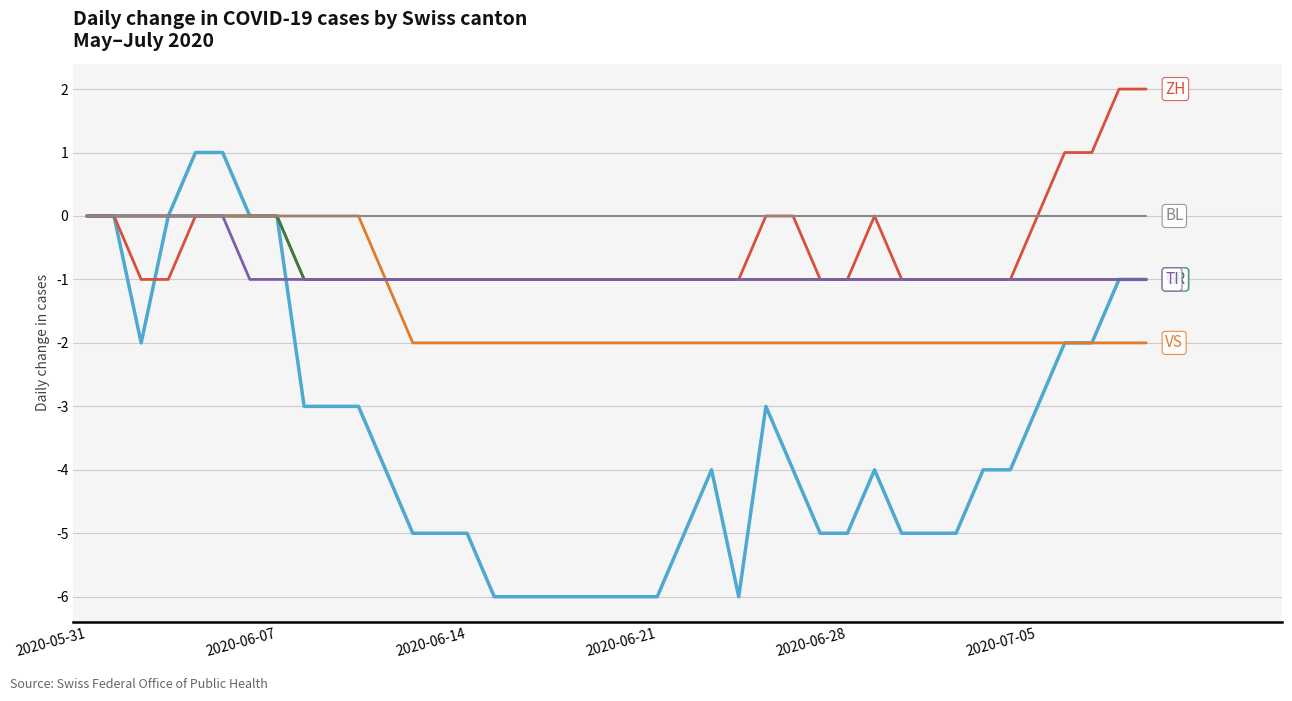

What is the minimum value shown in the chart?

-6